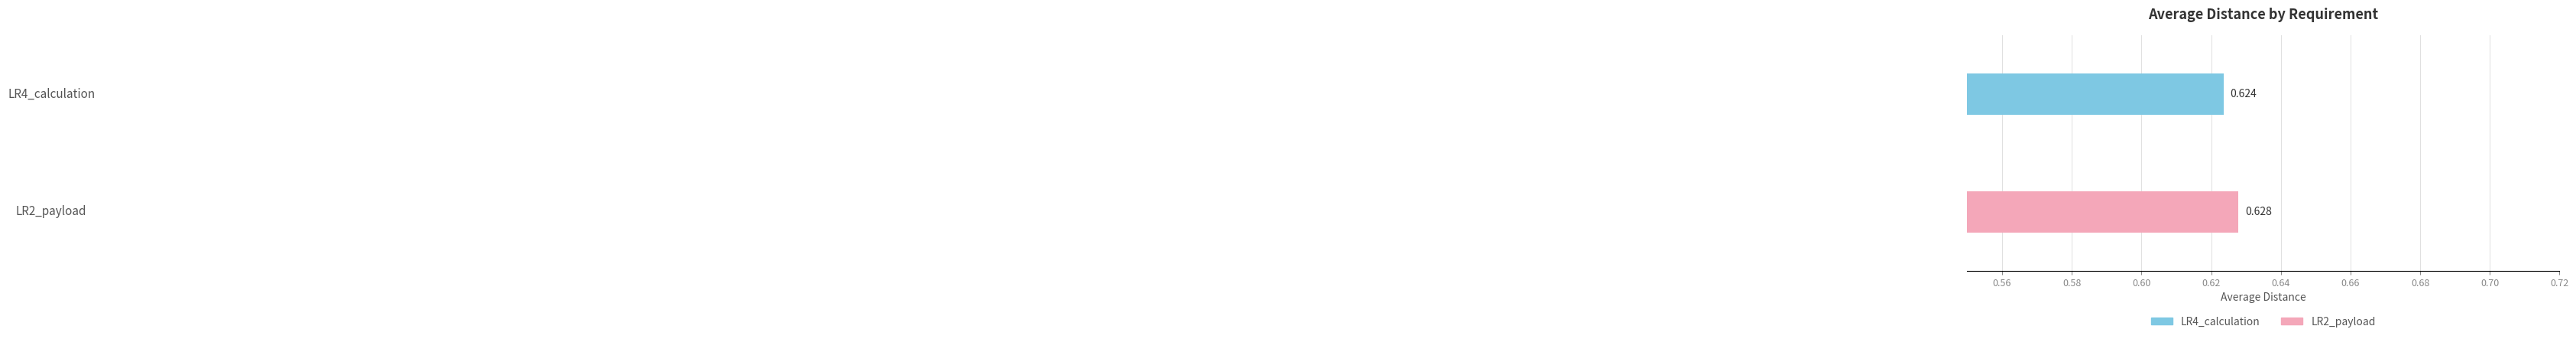

How many groups of bars are there?

2